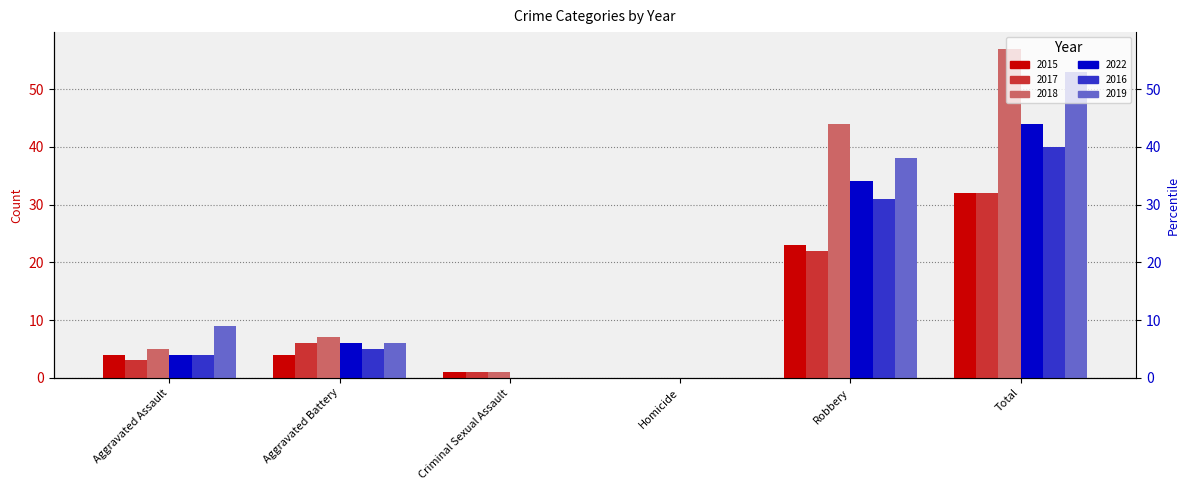

What are all the series names shown in the legend?

2015, 2017, 2018, 2022, 2016, 2019